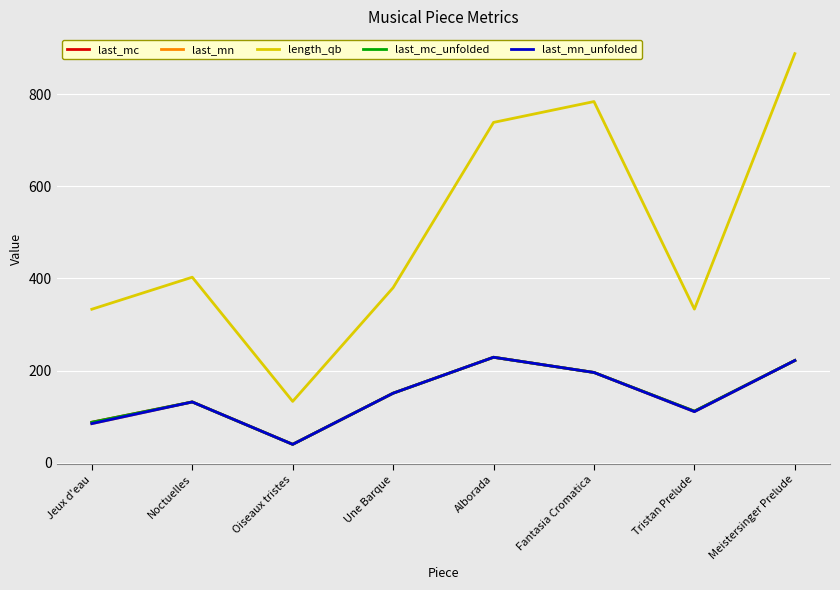

The last_mn series shows 151.0 at Une Barque. True or false?

True